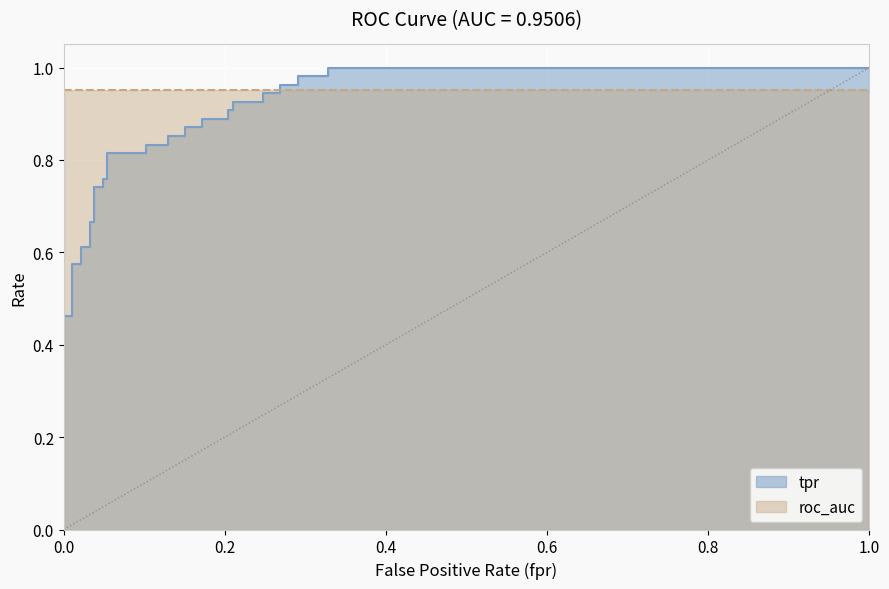

What is the label of the 29th point from the right?

0.03225806451612903